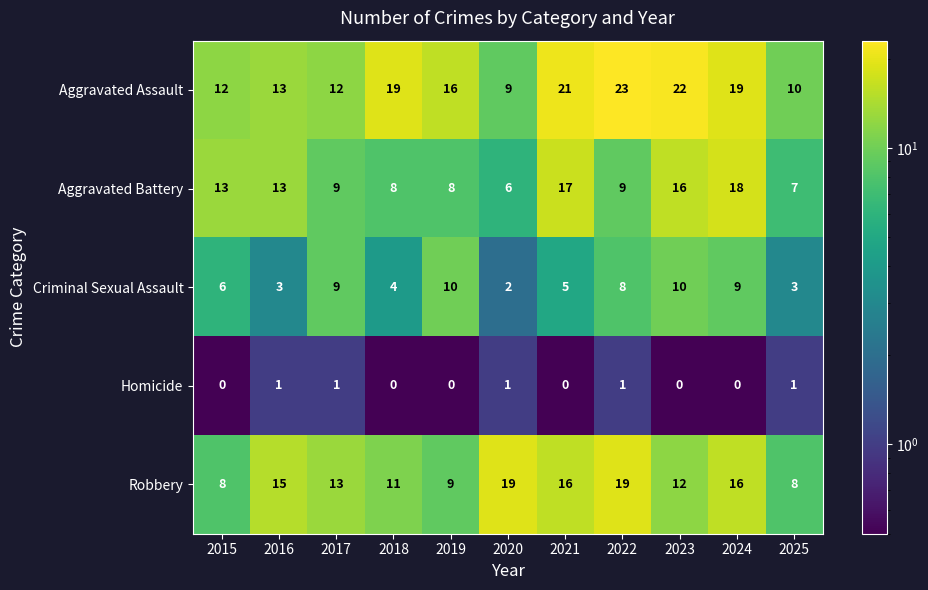

The Criminal Sexual Assault series shows 3 at 2021. True or false?

False